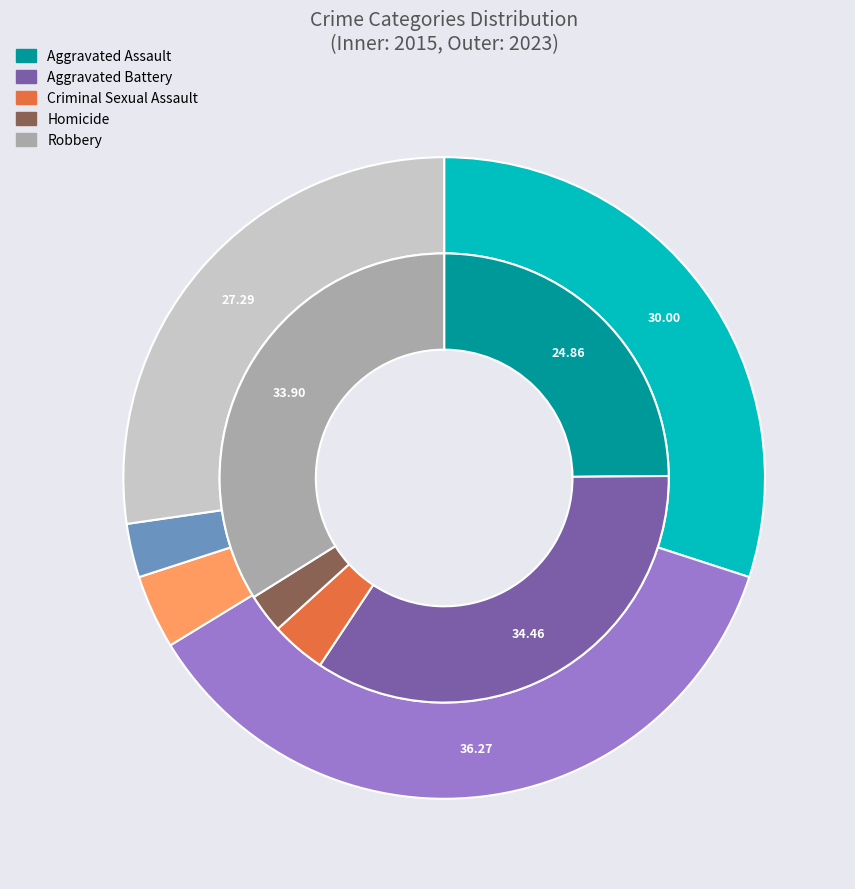

How many slices are in this pie chart?

5